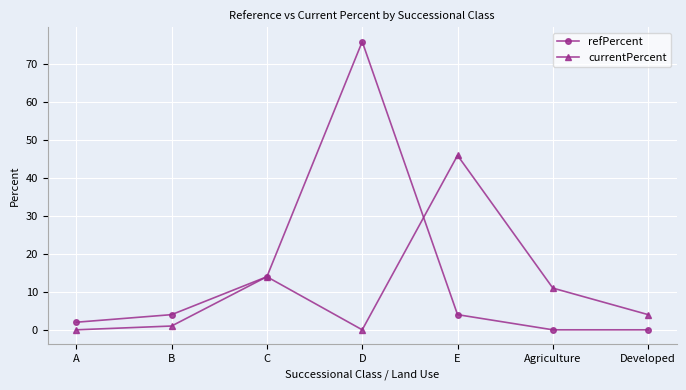

How many data points does each series have?

7